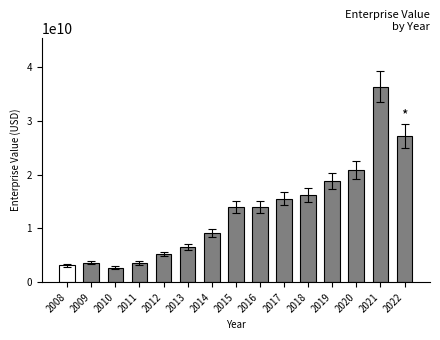

What is the value of the 15th bar from the left?

27197227951.7